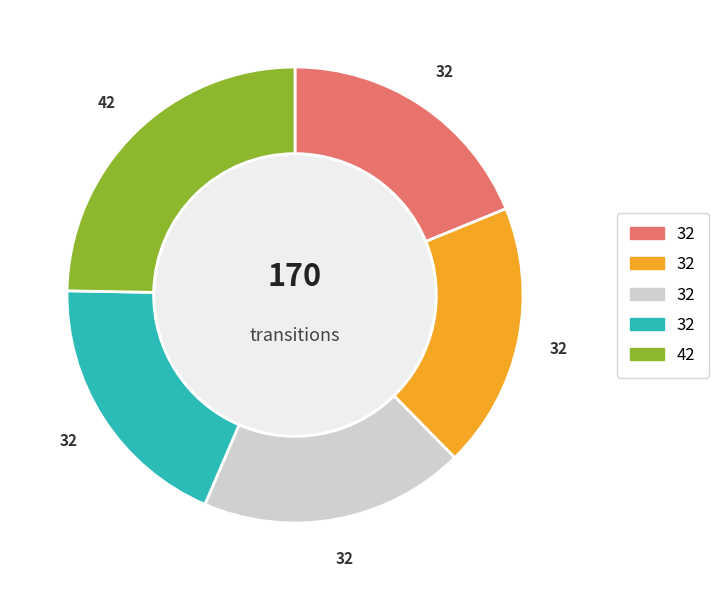

Is there any slice that represents more than half of the pie?

No